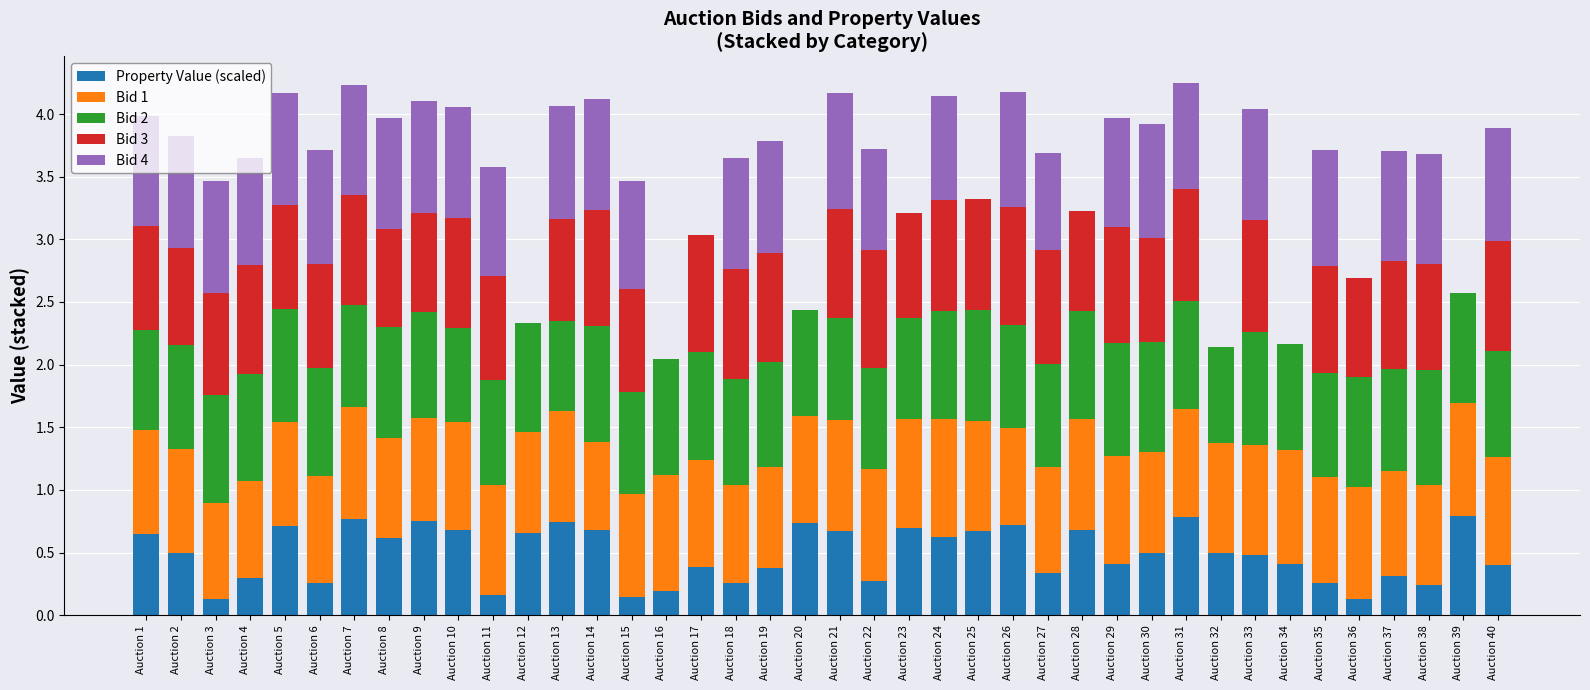

What are all the series names shown in the legend?

Property Value (scaled), Bid 1, Bid 2, Bid 3, Bid 4